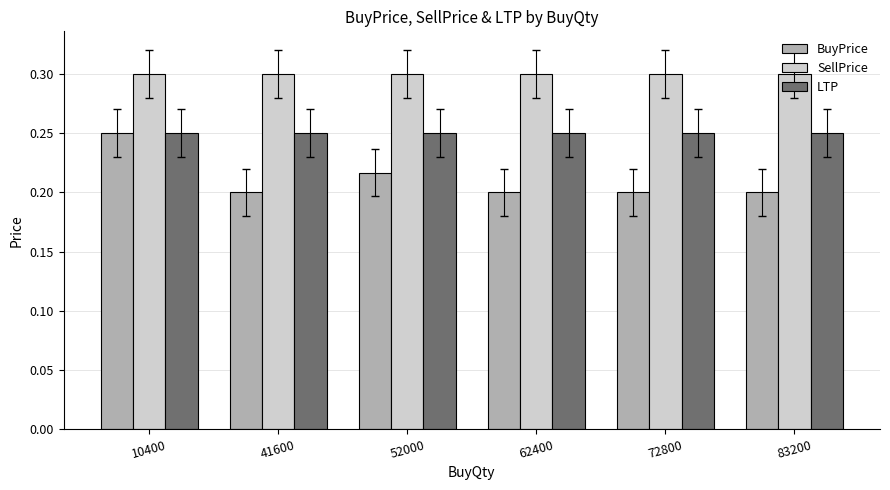

What is the sum of the LTP values at 62400 and 52000?

0.5